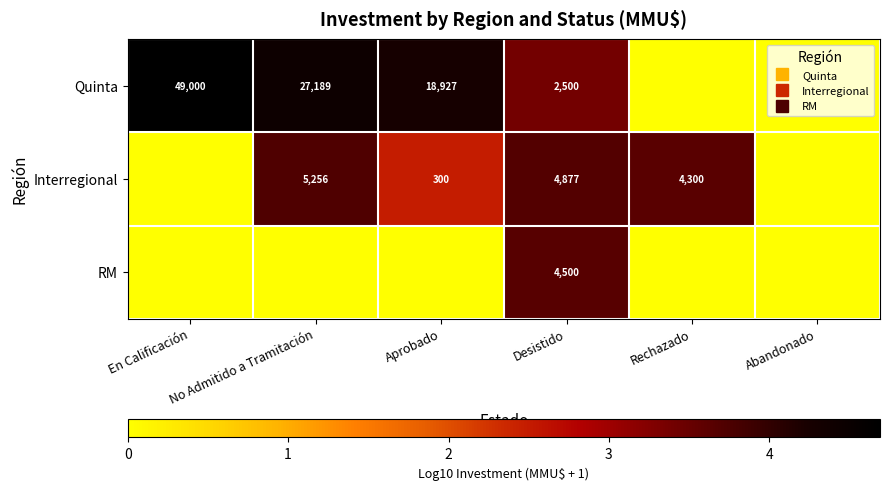

Count the Interregional values in the range 0 to 3.

3